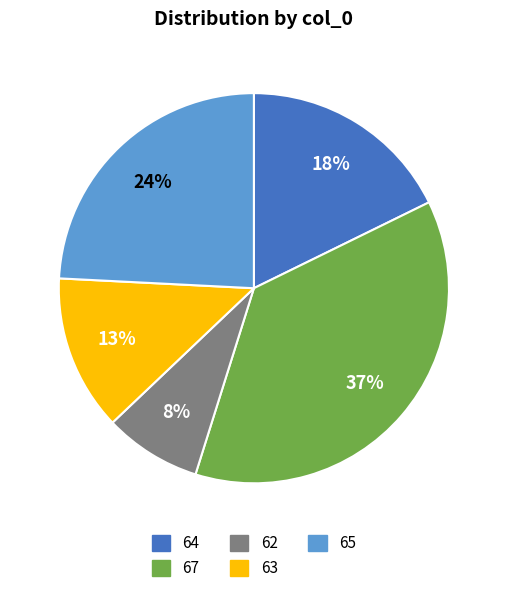

To the nearest percent, what percentage of the pie is 64?

18%